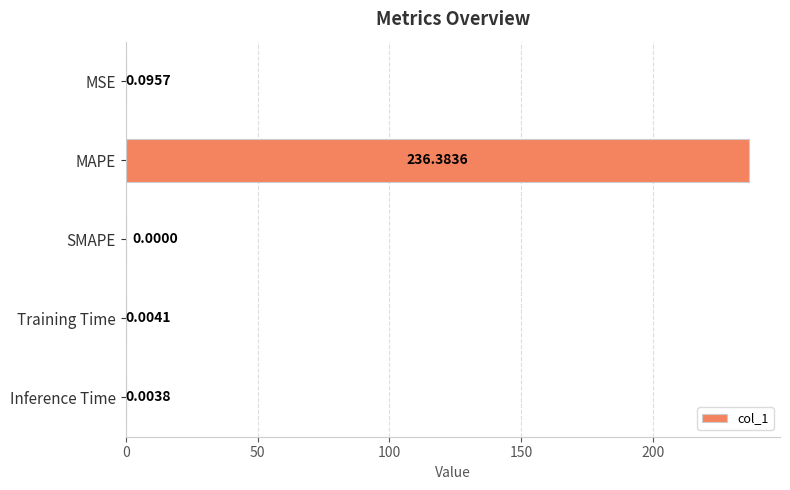

What is the average value?

47.3